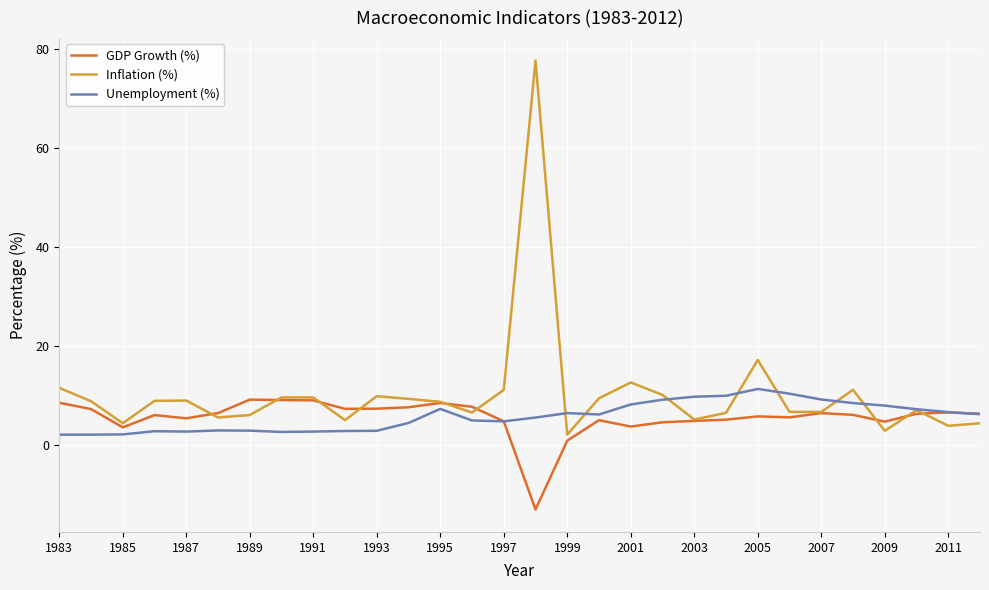

What is the smallest value displayed?

-13.1